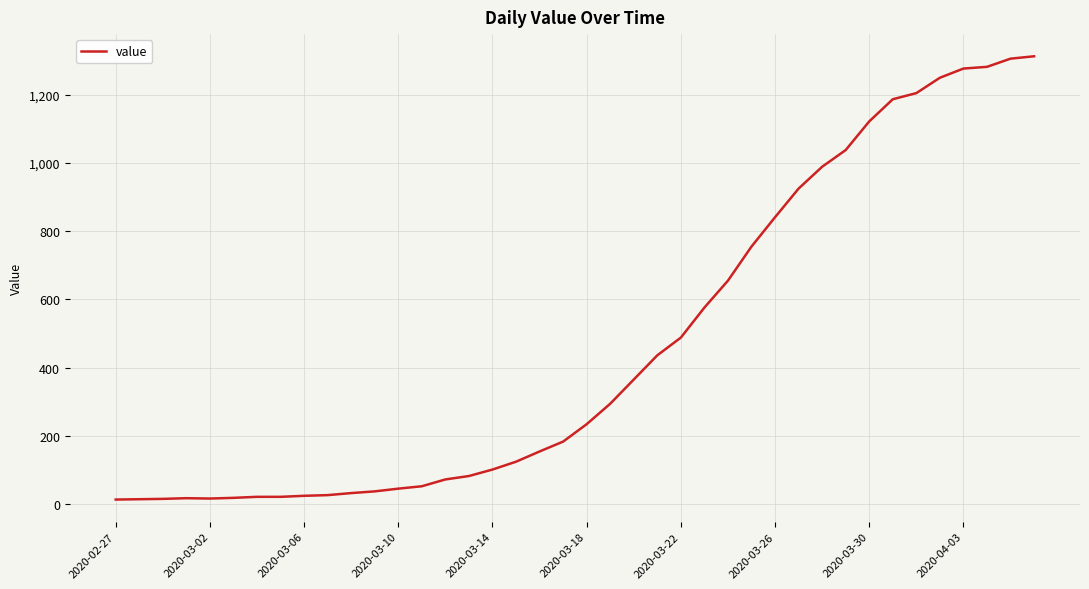

What is the greatest value displayed?

1313